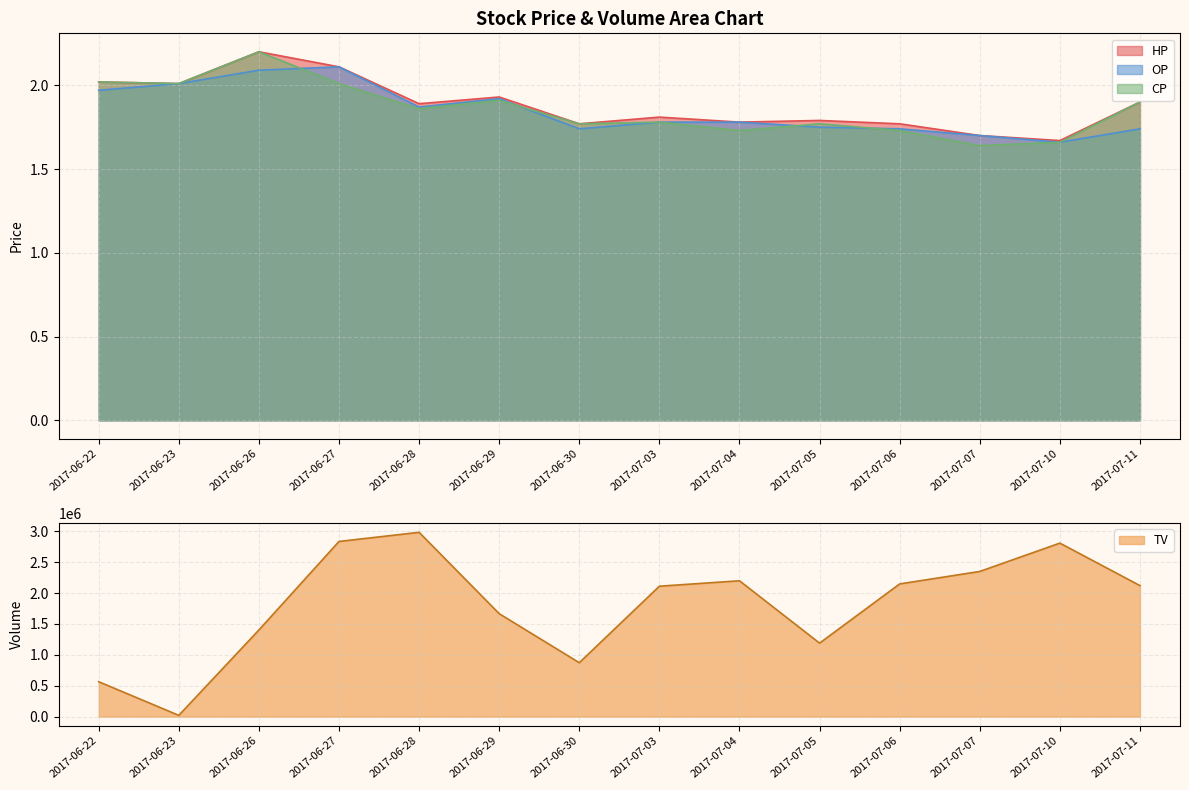

What is the total value across all series at 2017-06-28?

2985005.6